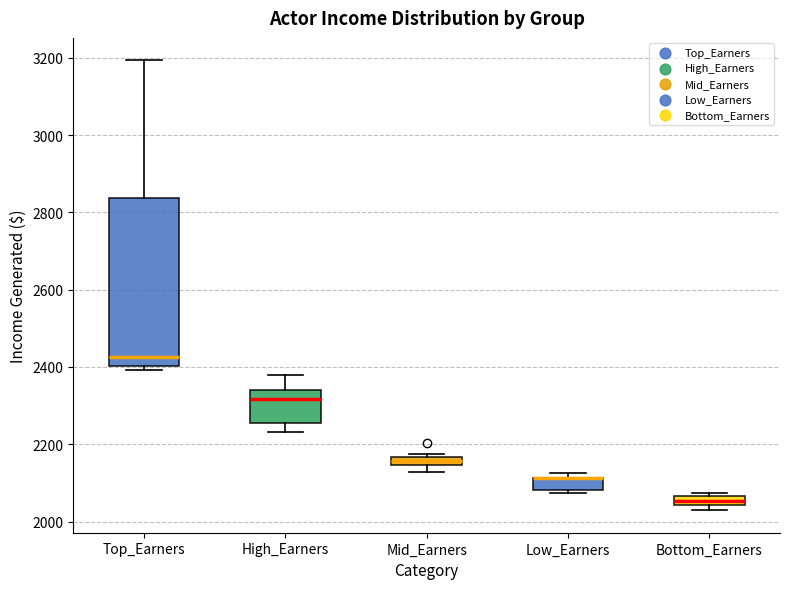

Which box is the tallest, from its lower edge to its upper edge?

Top_Earners